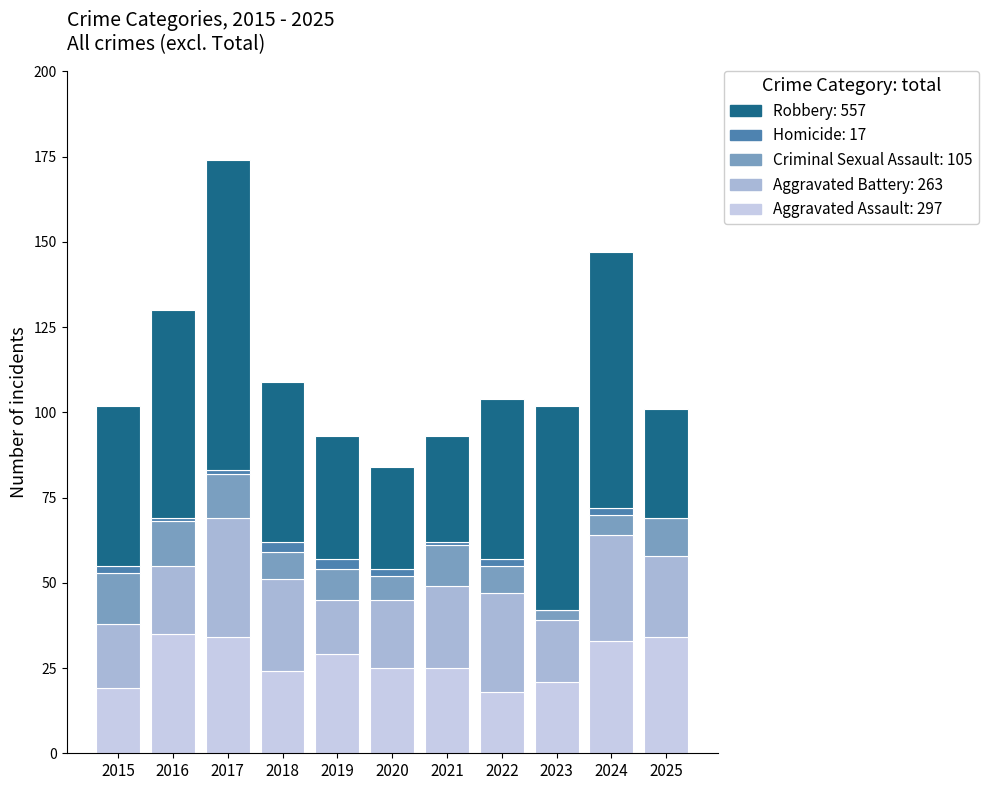

How many data points does each series have?

11